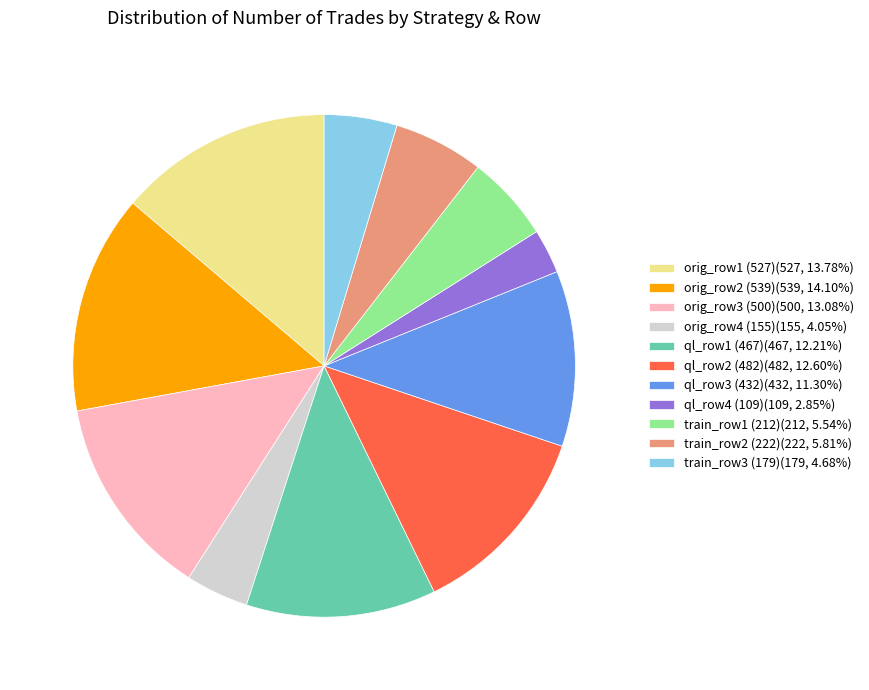

Is there any slice that represents more than half of the pie?

No